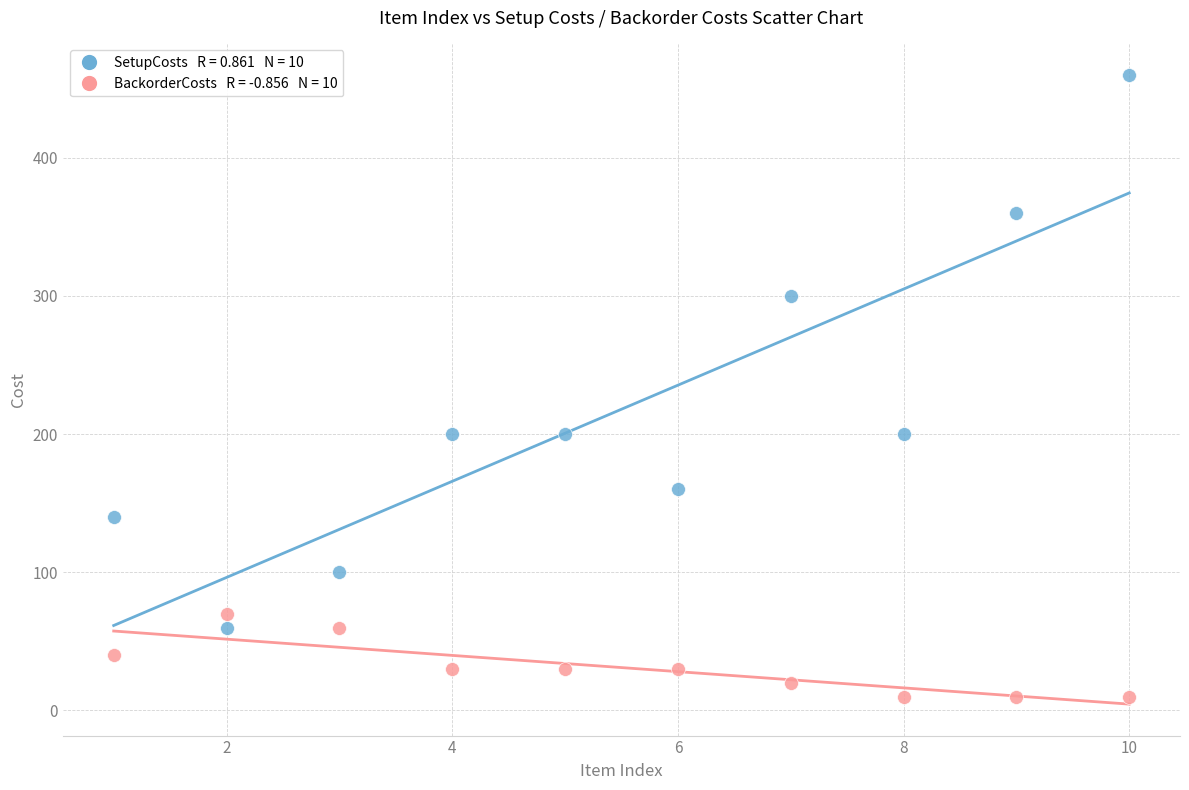

Across all data points, what is the range of X values (max minus min)?

9